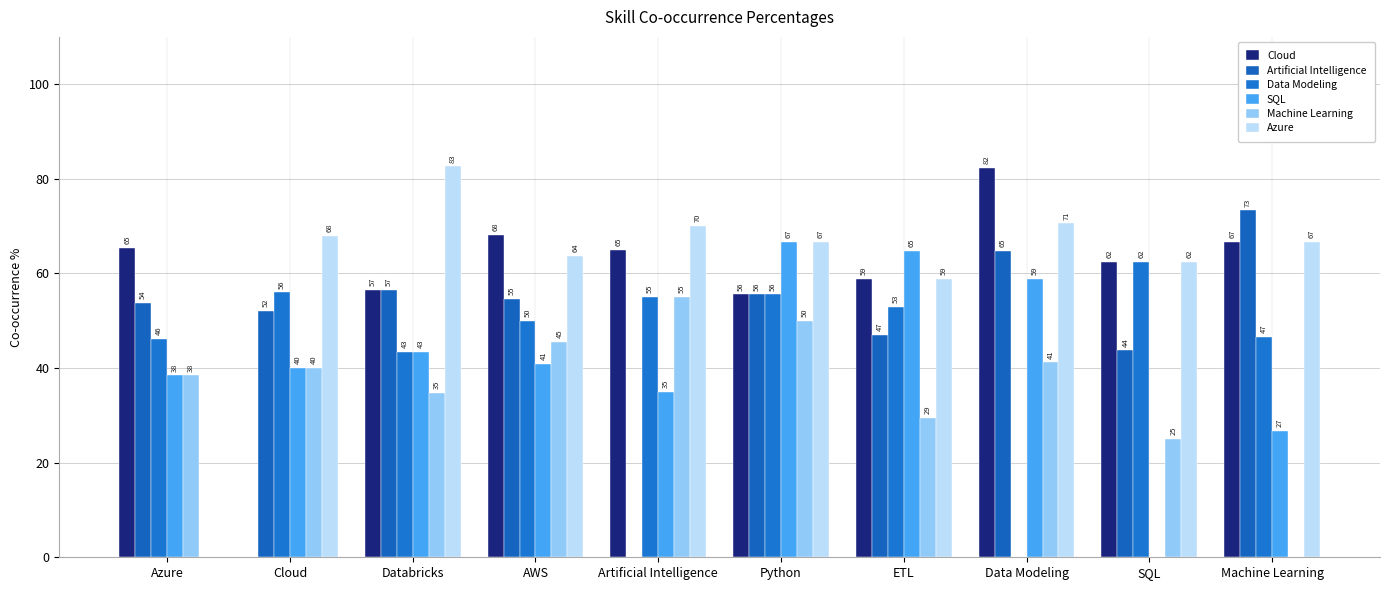

Which series has the widest spread of values?

Azure